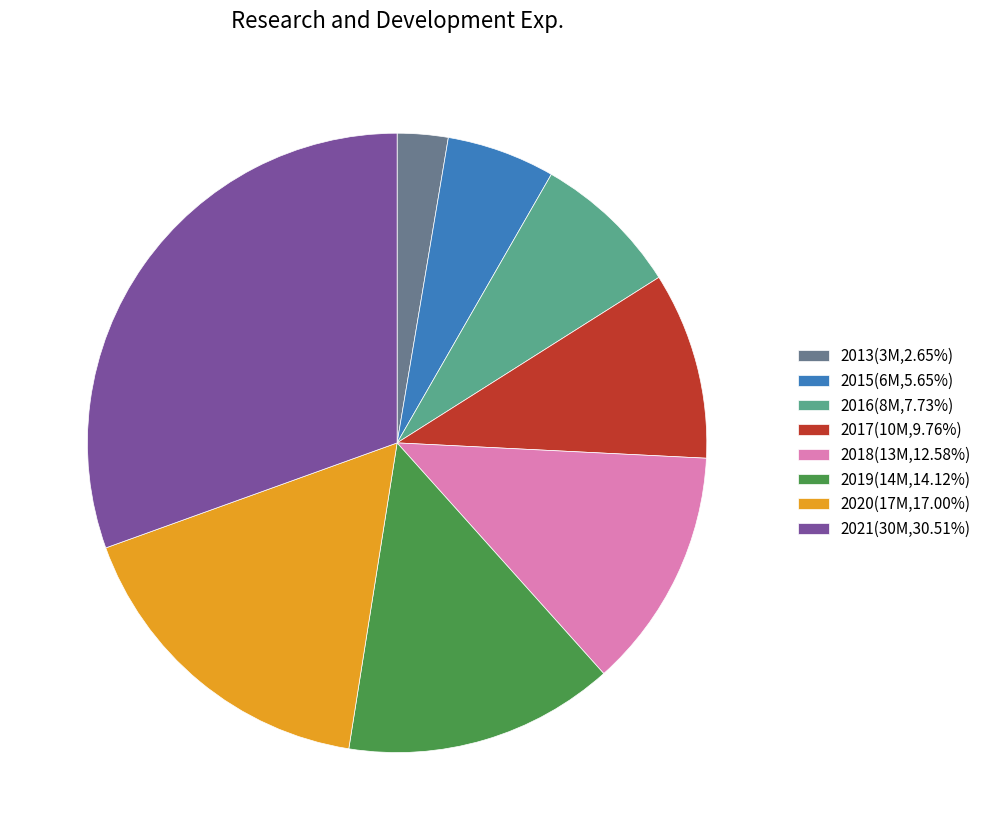

Combined, do 2019(14M,14.12%) and 2018(13M,12.58%) account for over 50%?

No